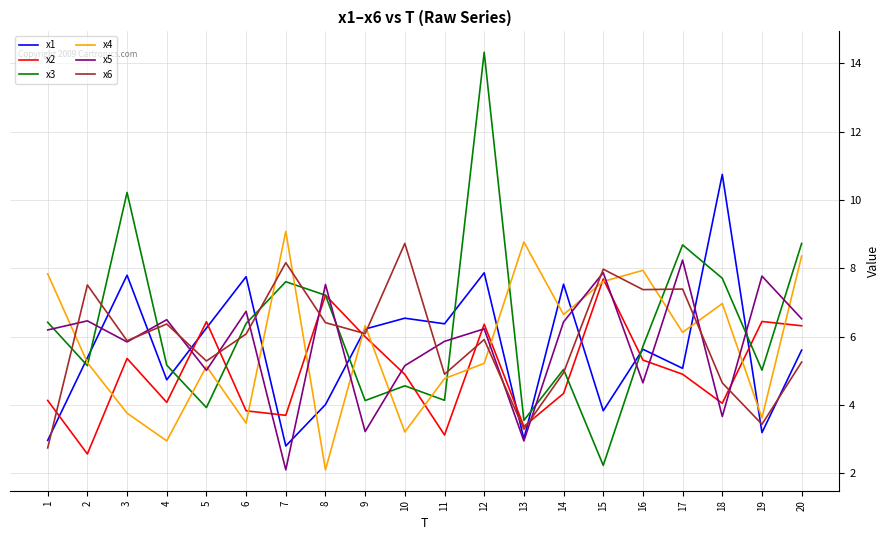

Is it true that x1 equals 7.1 at 2?

False